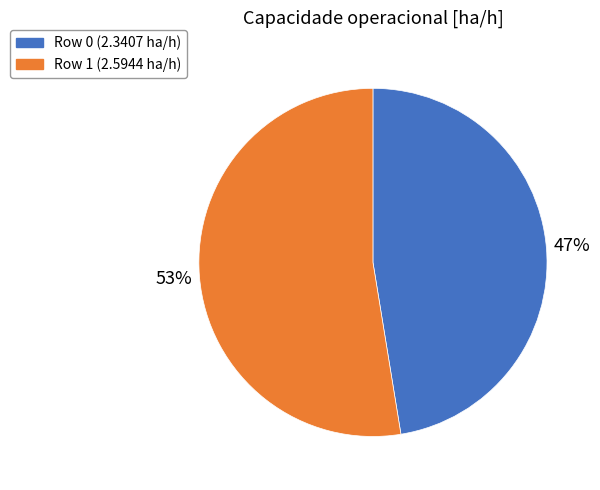

How many slices are in this pie chart?

2